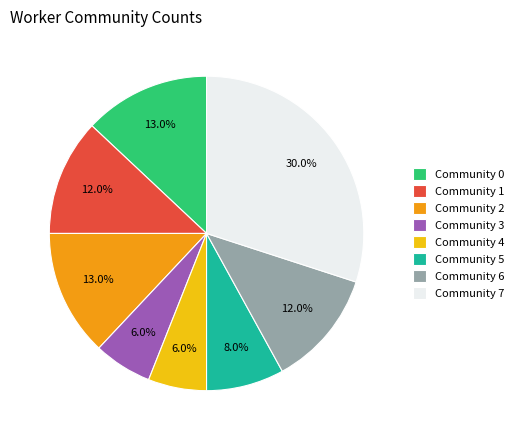

To the nearest percent, what is the difference between the Community 3 and Community 2 slice percentages?

7%